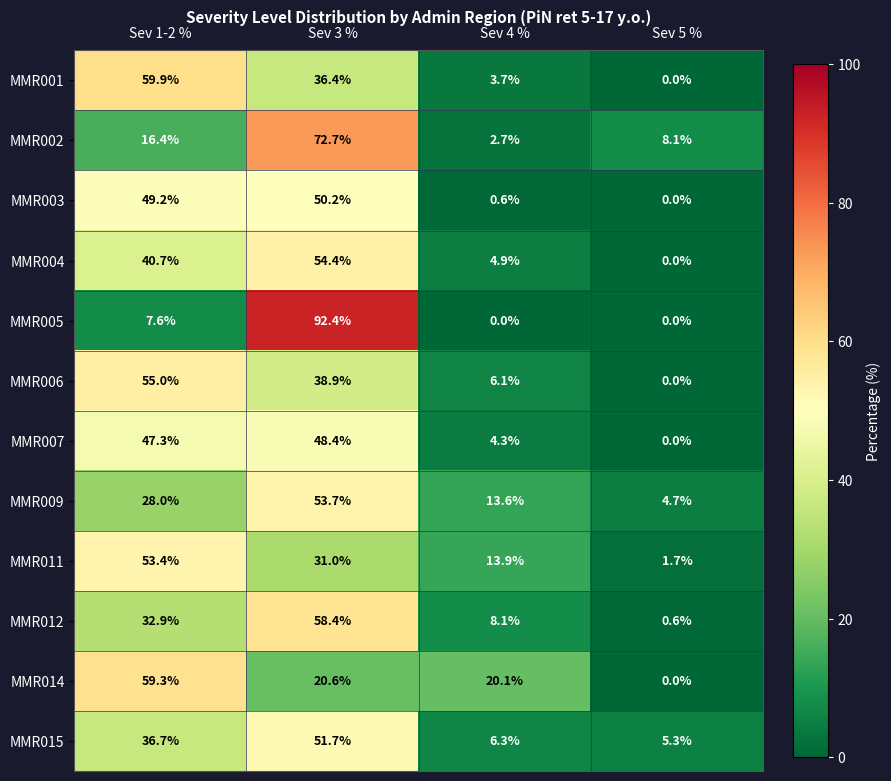

The value of MMR001 at Sev 4 % is 1.2. True or false?

False